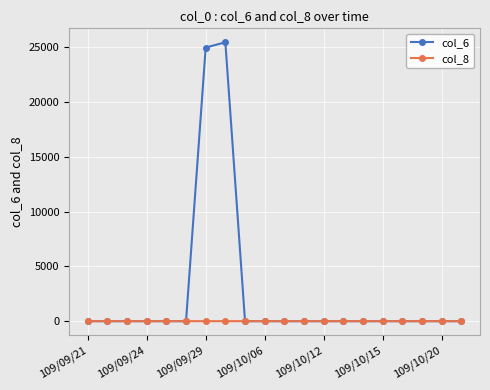

Rank the series by their average value, from lowest to highest.

col_8, col_6